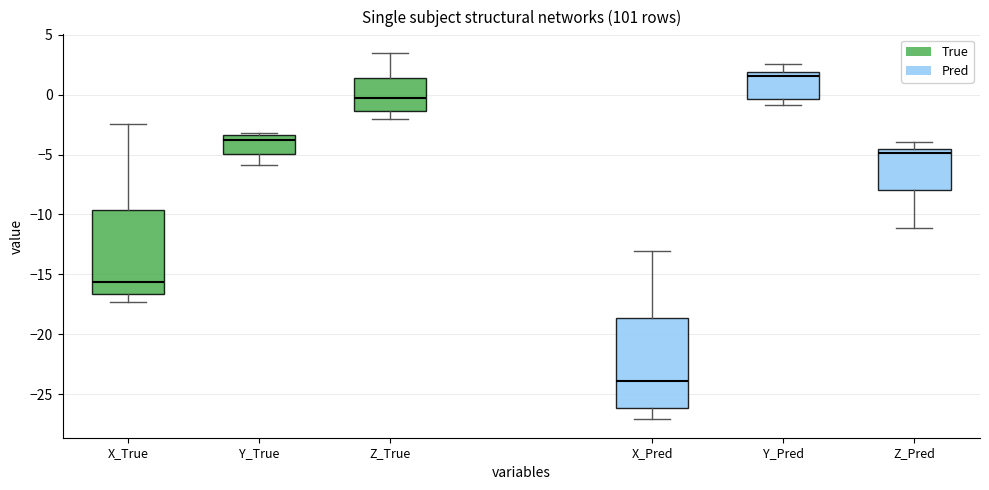

Where does the lower whisker of the box for Y_Pred end on the y-axis? The values are not printed on the chart, so give them approximately, as read against the axis.

-1.0